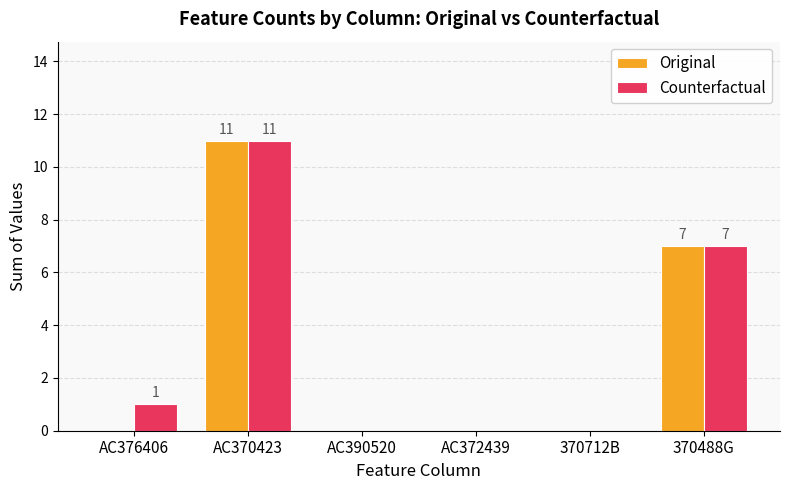

Is it true that Original equals 2 at 370488G?

False